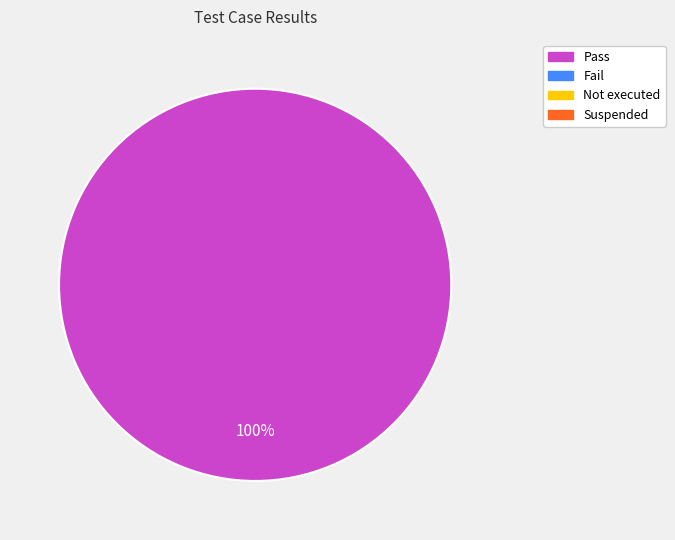

Does any single category account for the majority?

Yes